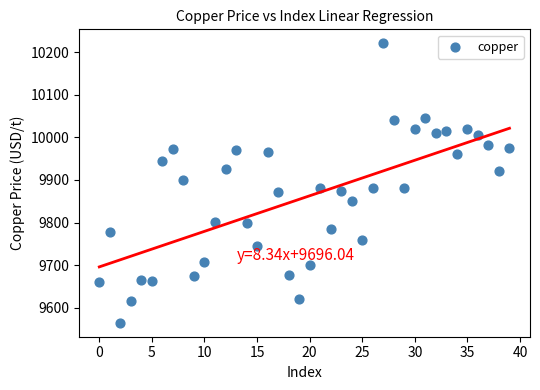

What is the range of Y values (max minus min)?

655.5